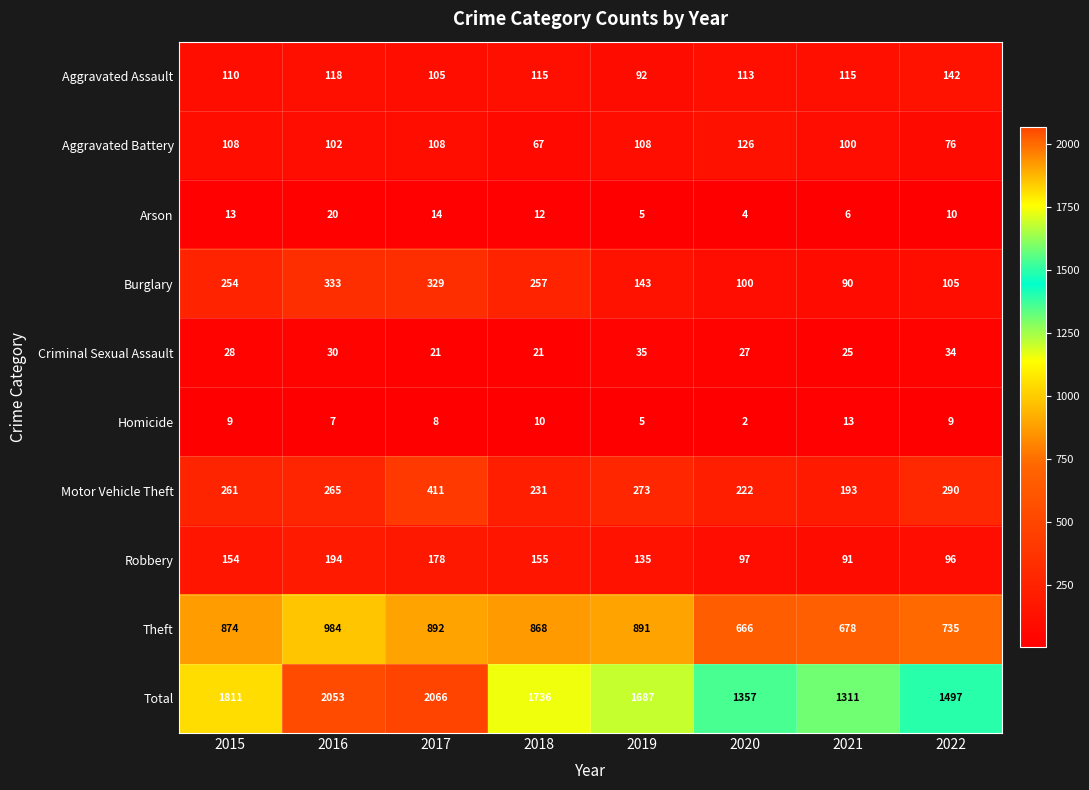

Count the number of data series in this chart.

10